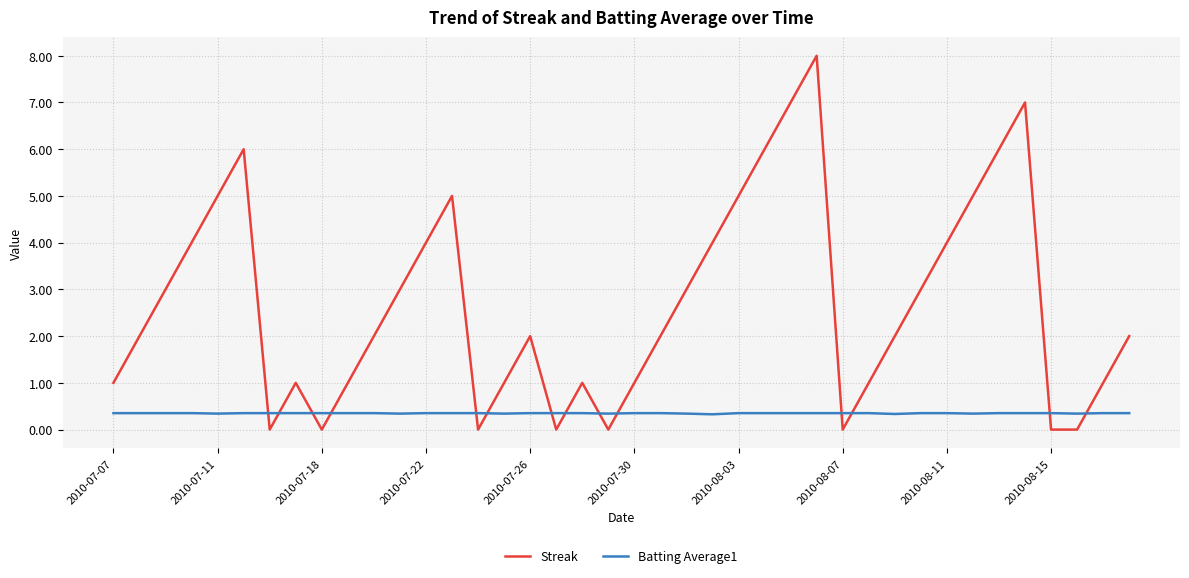

In Batting Average1, how many points are lower than both neighbors (excluding endpoints)?

8